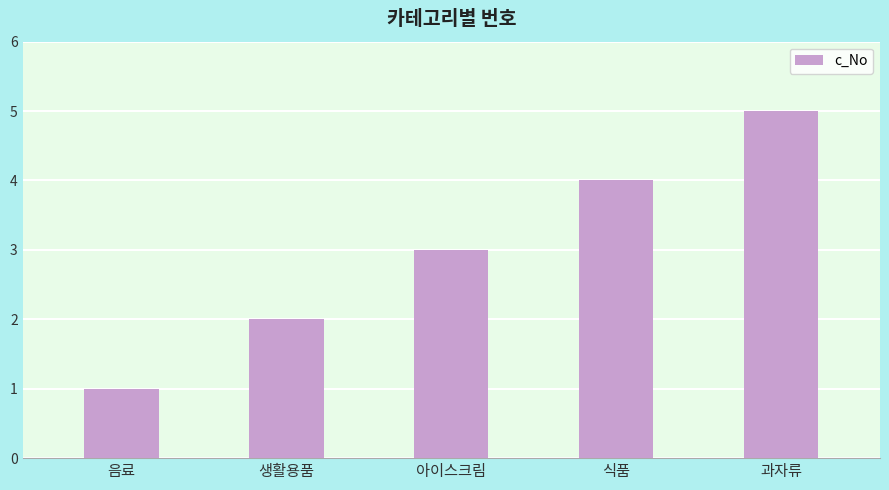

True or false: the data shows 3 at 아이스크림.

True